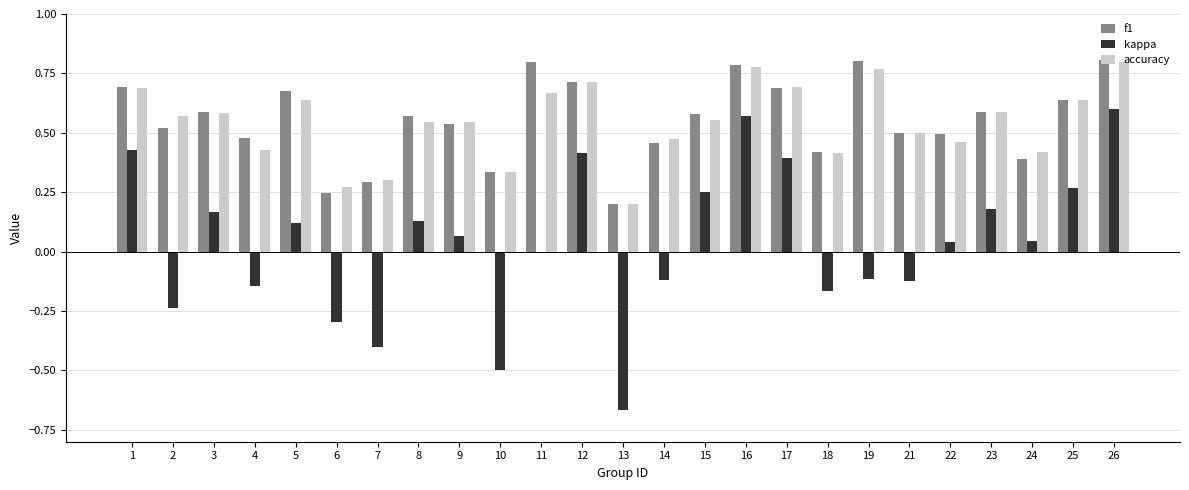

What is the total value across all series at 25?

1.5